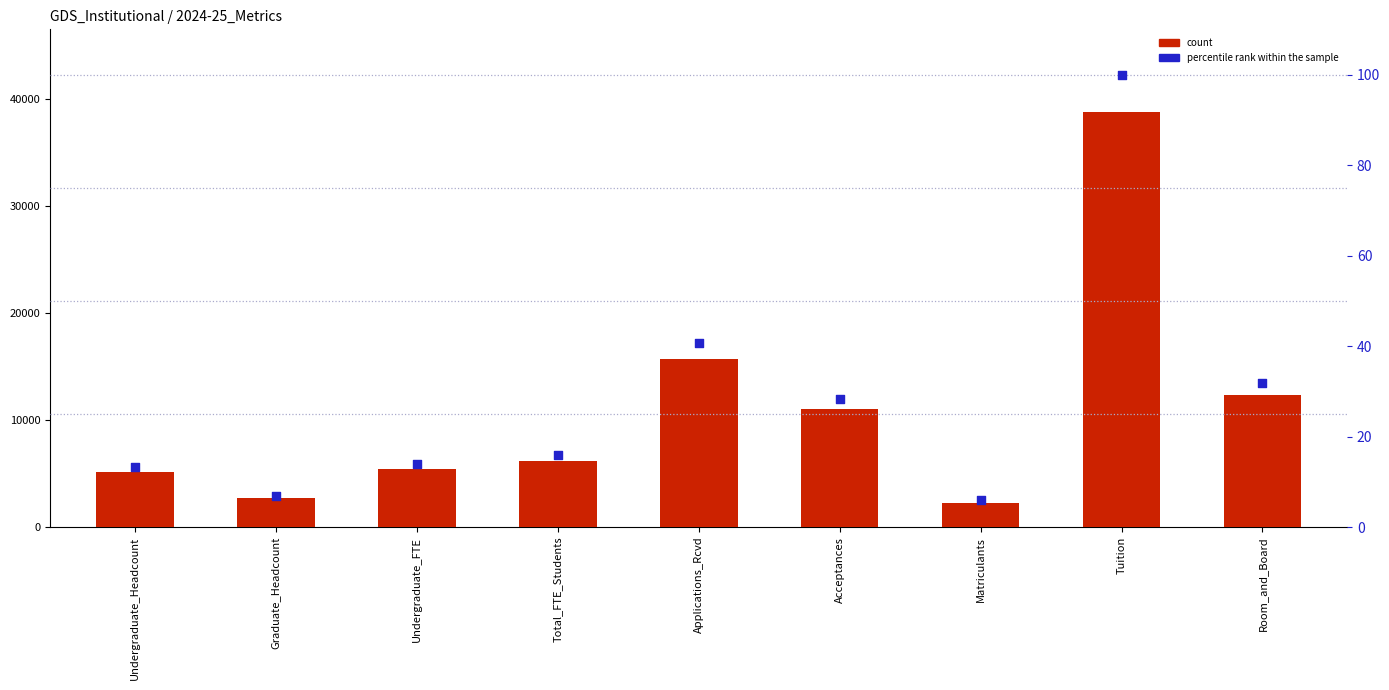

Which series has the largest total across all categories?

count